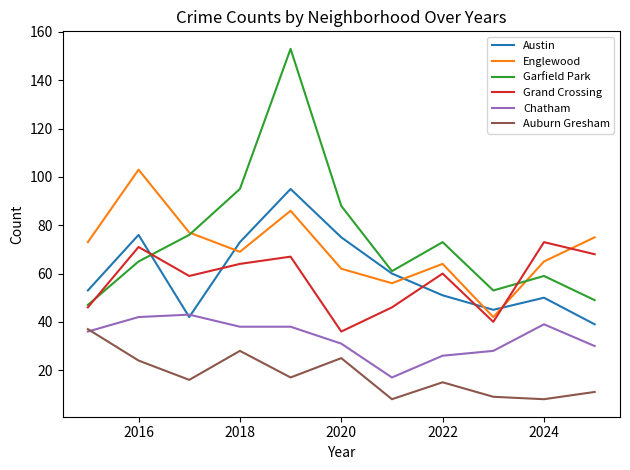

Which series has the widest spread of values?

Garfield Park